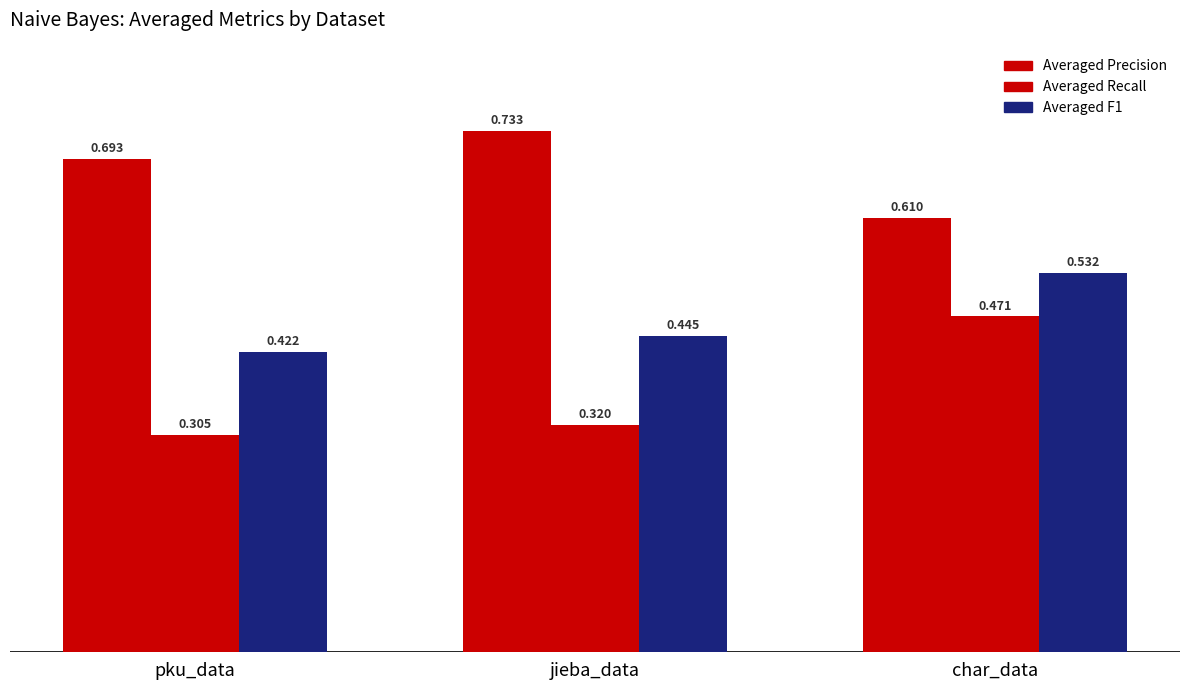

How many bars are there in each group?

3